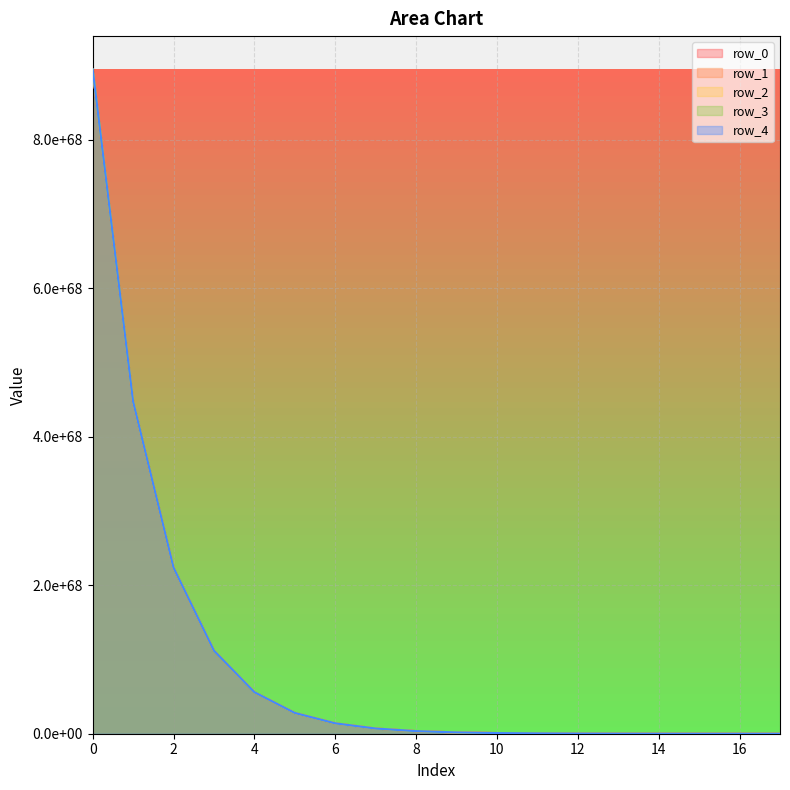

What are all the series names shown in the legend?

row_0, row_1, row_2, row_3, row_4